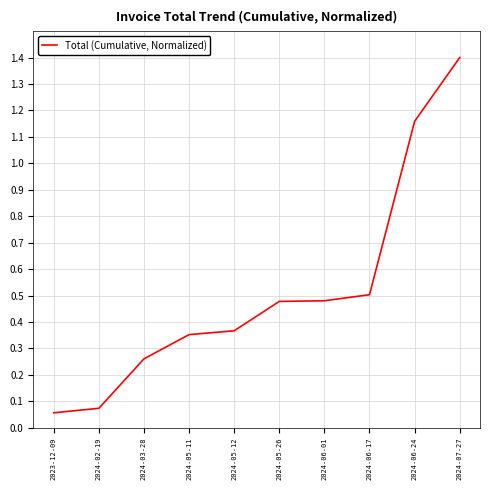

What position from the left is 2024-03-28?

3